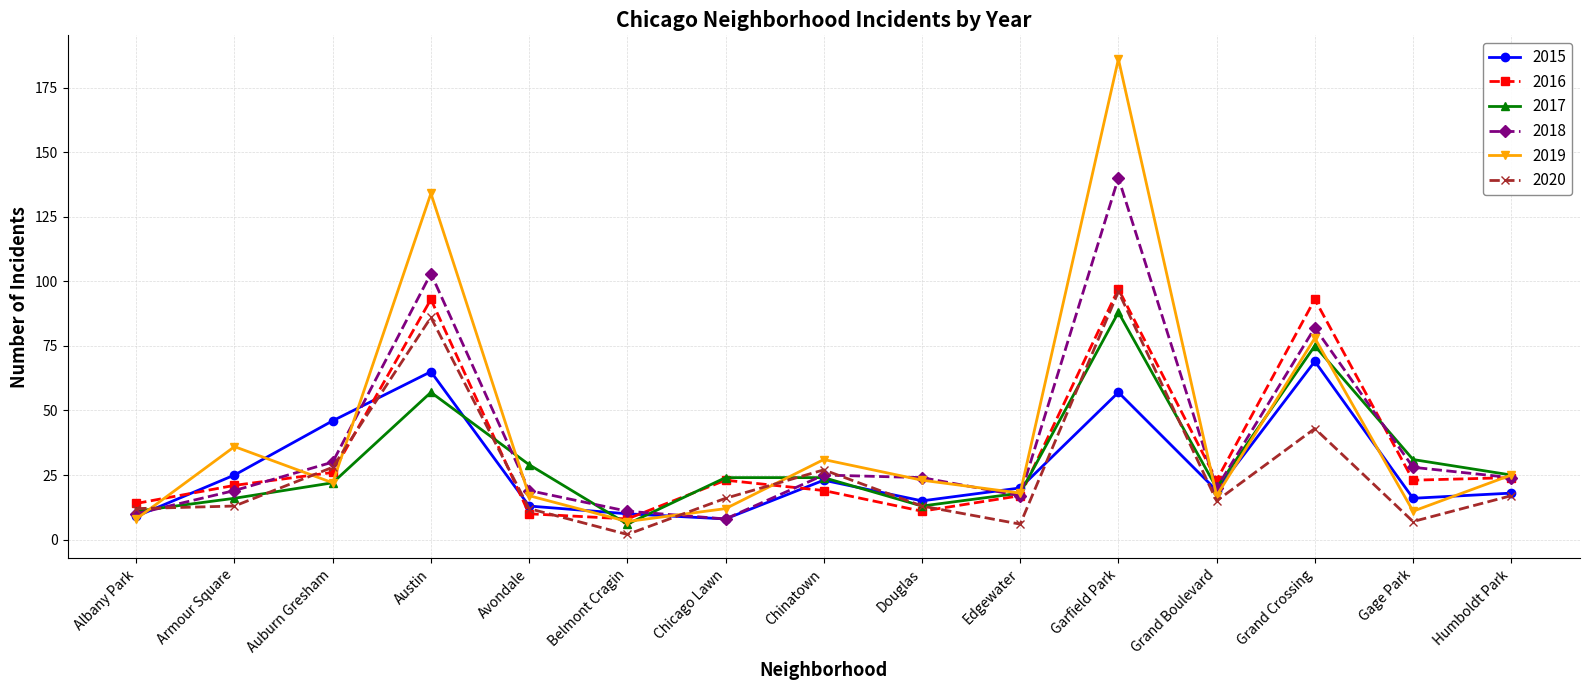

Count the number of data series in this chart.

6